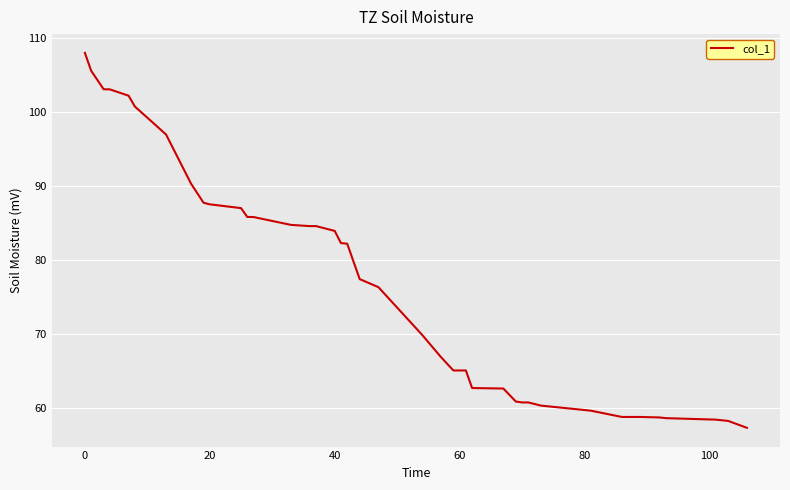

How many lines are shown in the chart?

1